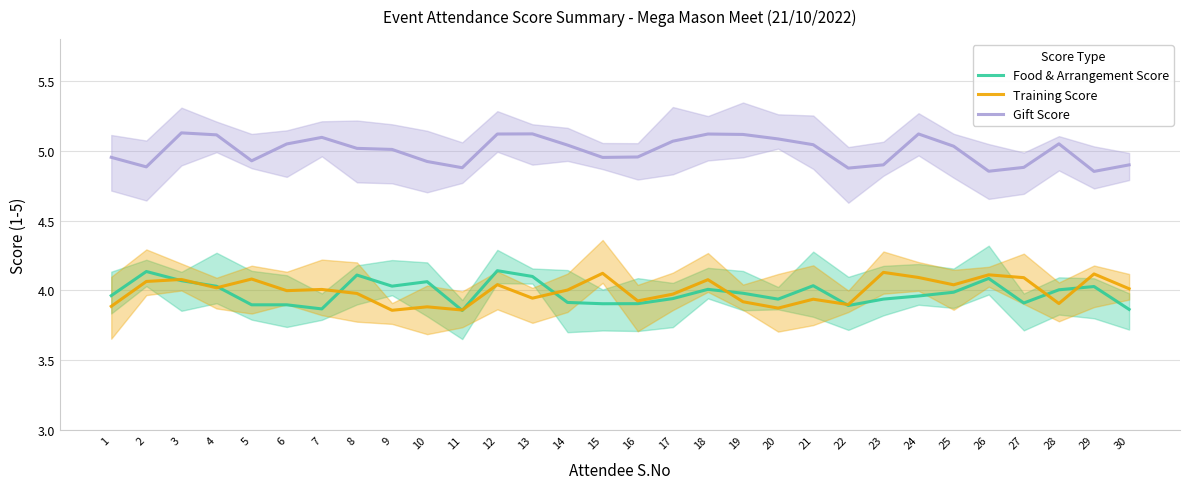

Is it true that Training Score equals 4.1 at 5?

True